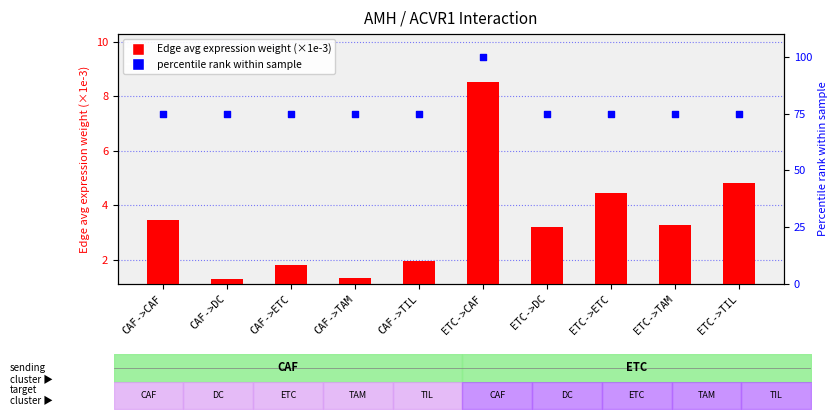

Is the value of percentile rank within the sample at ETC->TIL greater than the value of Edge avg expression weight (×1e-3) at CAF->ETC?

Yes